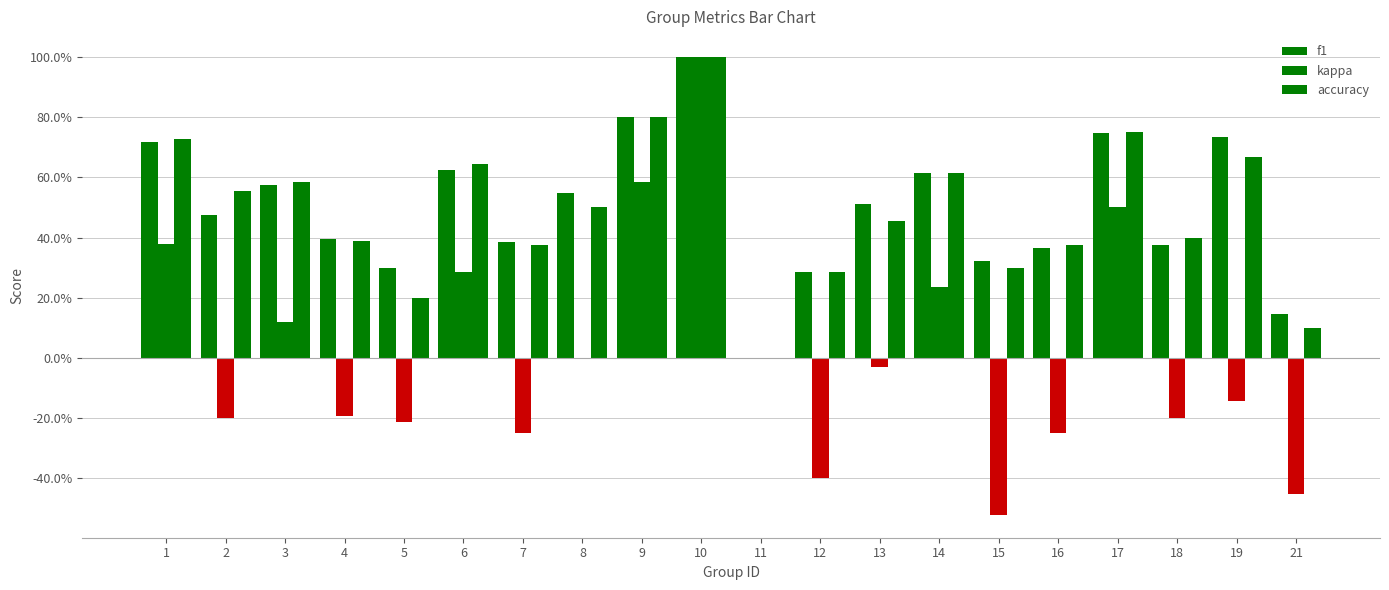

Is it true that f1 equals 0.5 at 16?

False